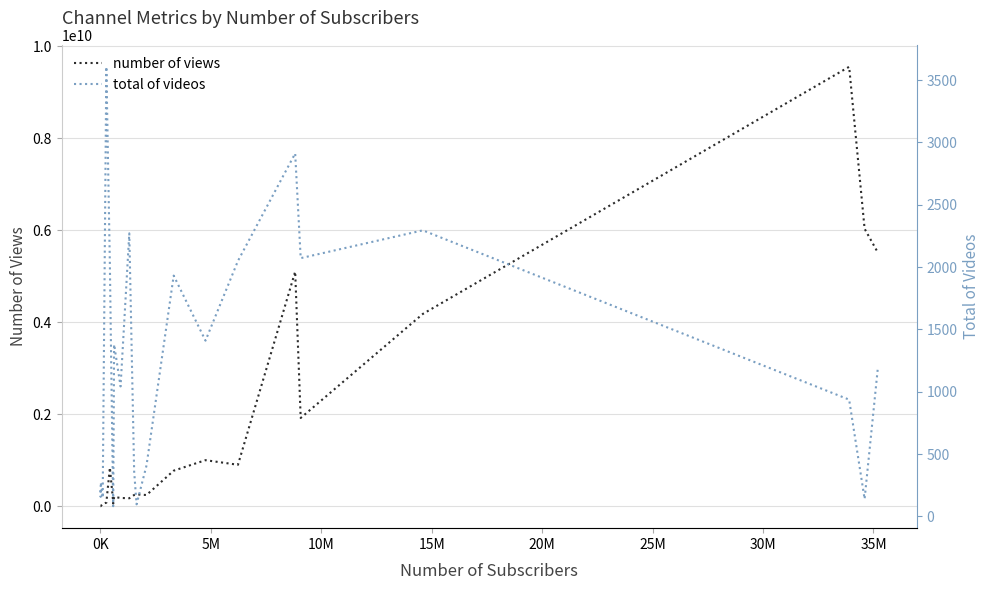

True or false: total of videos and number of views cross at least once.

False